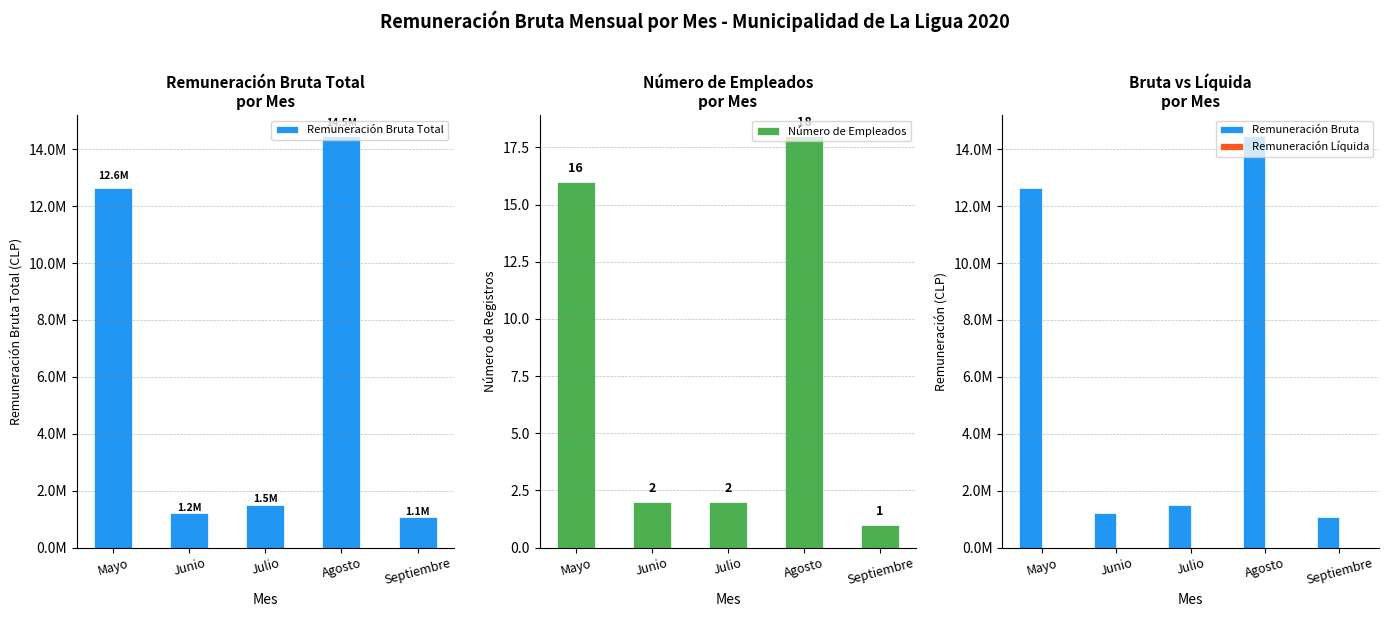

Rank the series at Mayo from highest to lowest value.

Remuneración Bruta Total, Remuneración Bruta, Número de Empleados, Remuneración Líquida